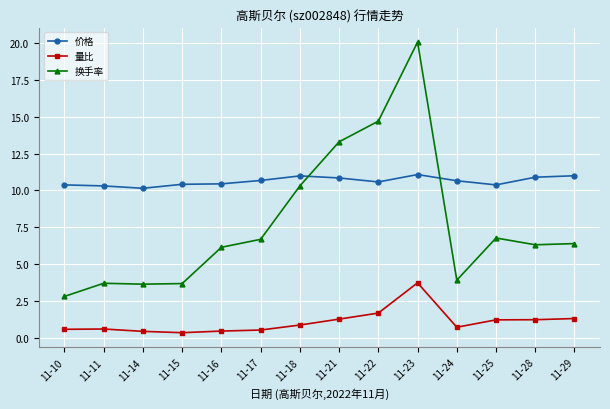

What is the lowest value of the 价格 series?

10.2